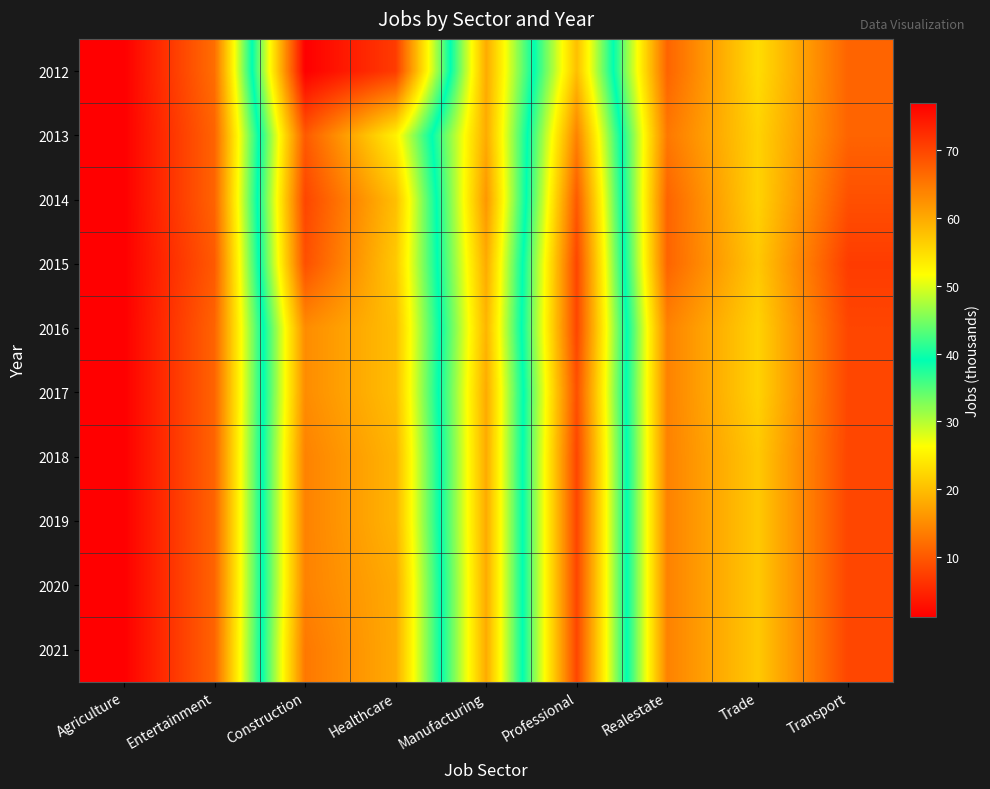

Which has a higher value, Trade or Professional?

Professional